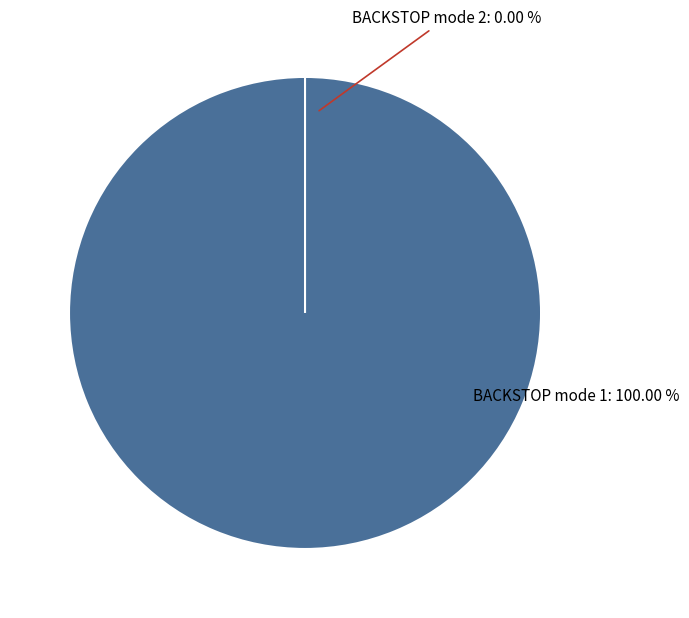

To the nearest percent, what is the average slice percentage?

50%